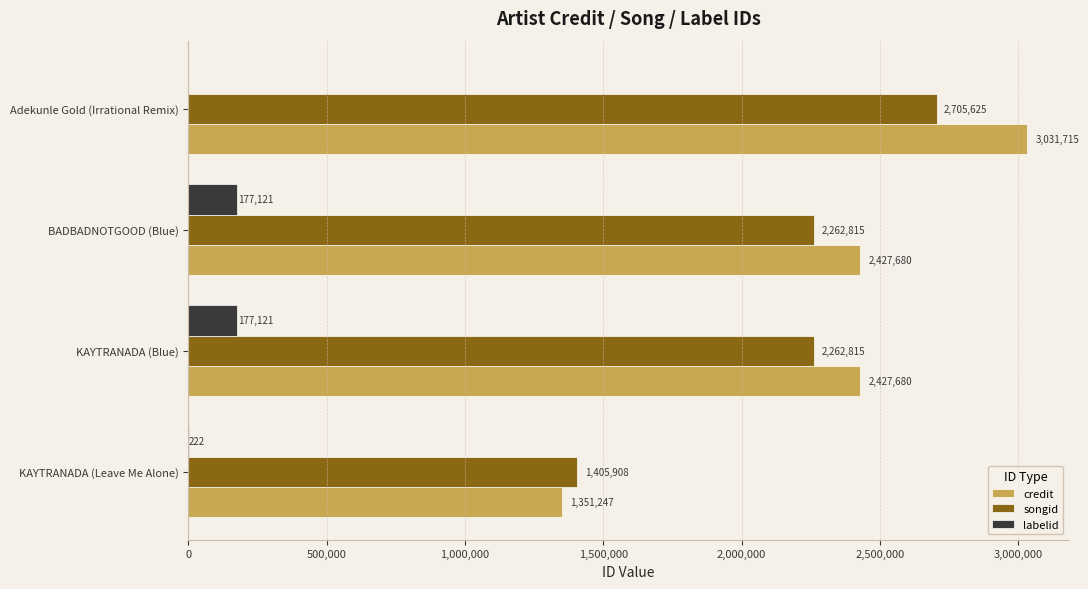

At which category is the sum across all series the highest?

Adekunle Gold (Irrational Remix)